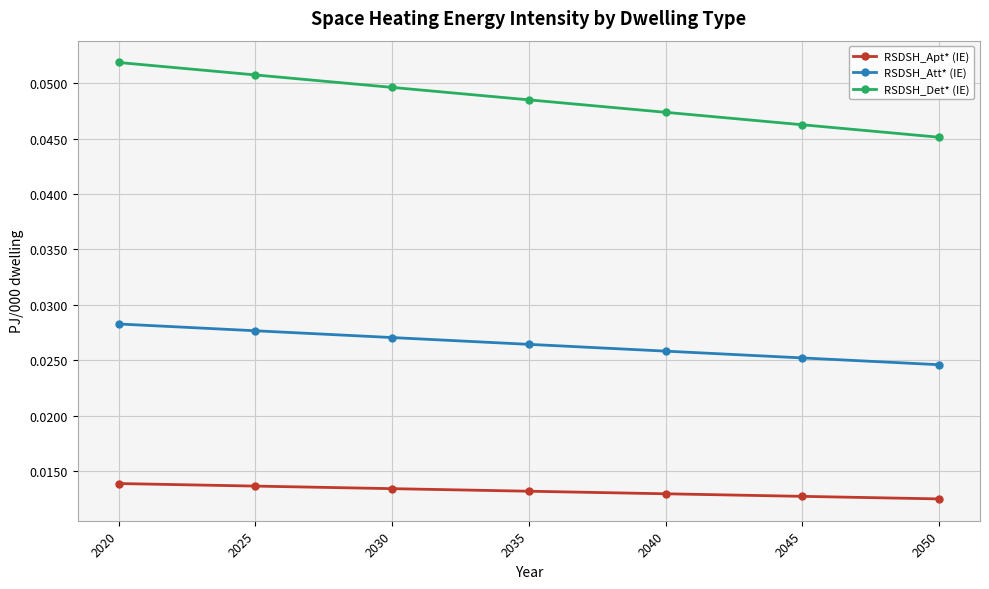

Which category has the lowest value in the RSDSH_Det* (IE) series?

2050